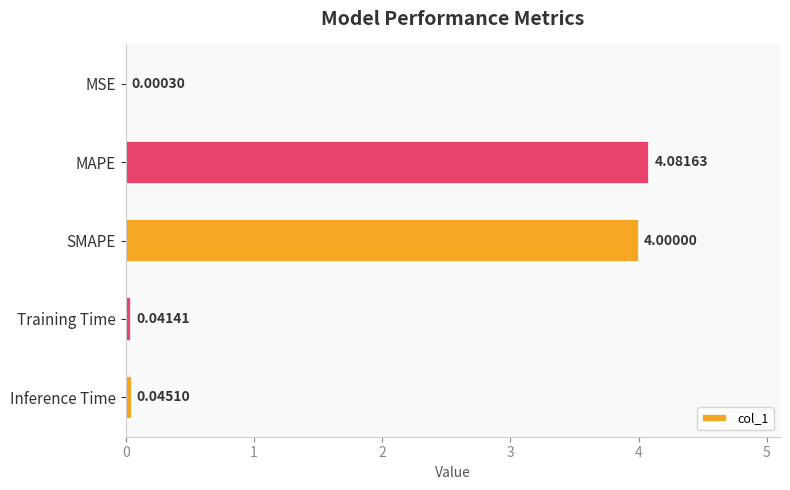

At which category does the chart reach its peak across all series?

MAPE